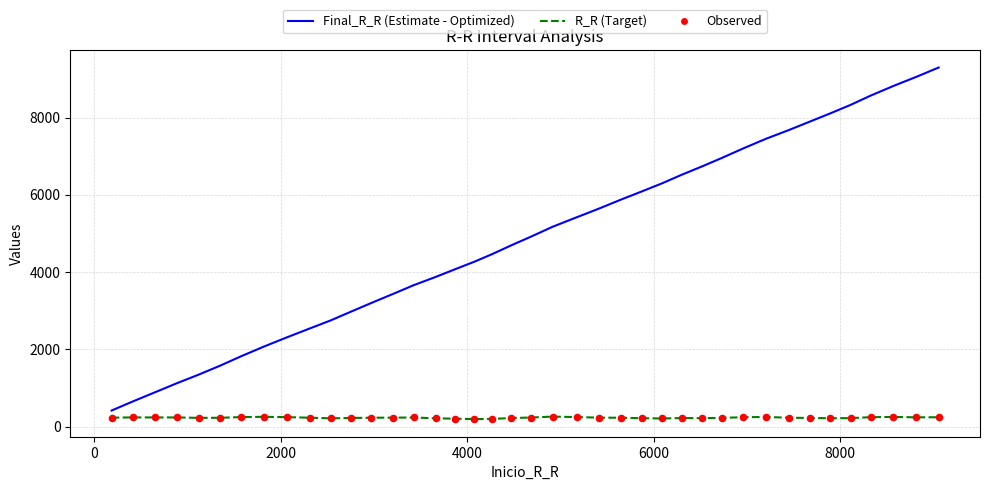

What is the greatest value displayed?

9294